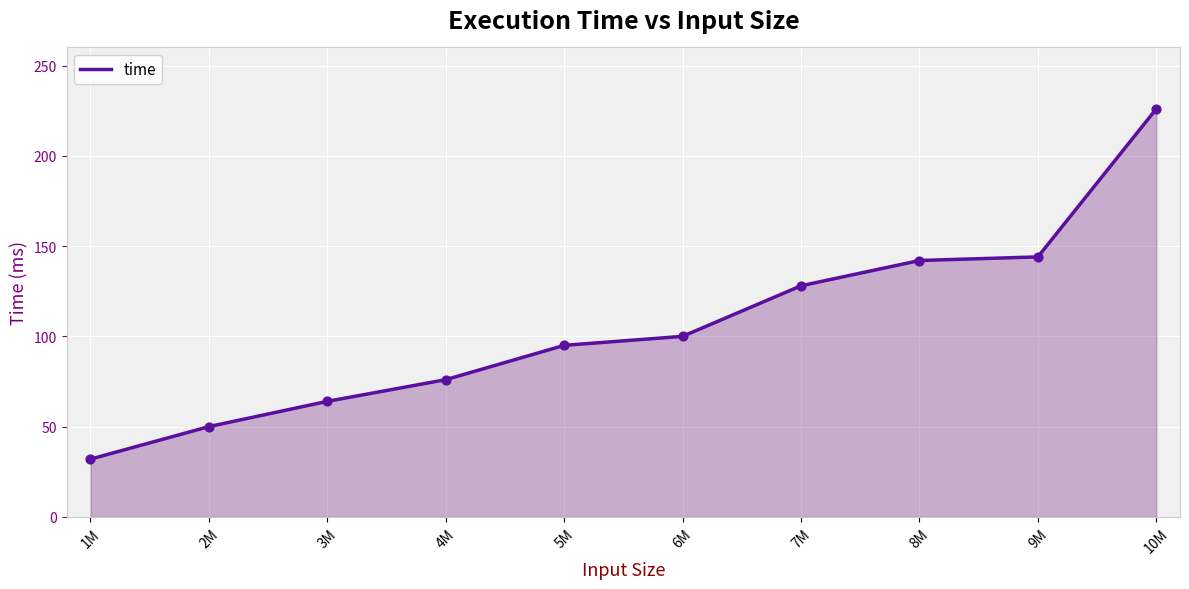

Approximately how many times larger is the value at 5M compared to 9M?

0.7